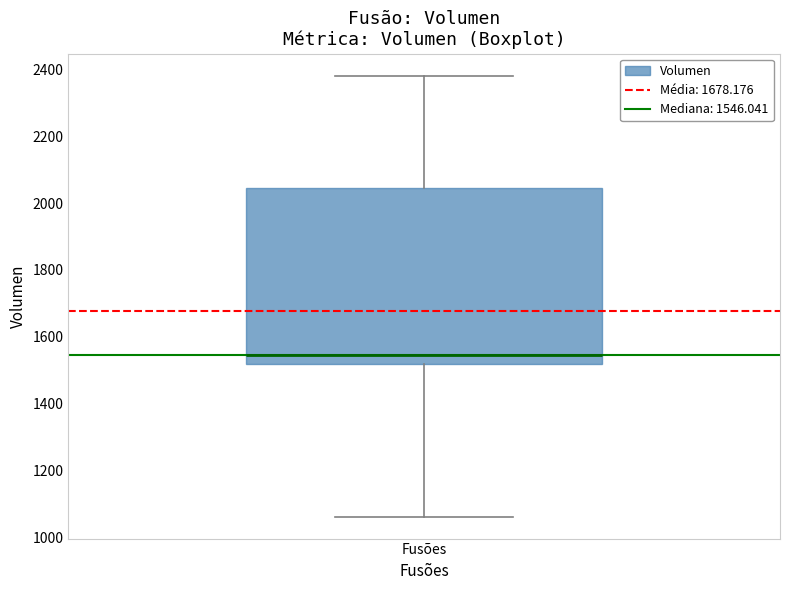

Transcribe this box plot: give where the median line is, the range the box spans, and where the two whiskers end, as read against the y-axis. The values are not printed on the chart, so give them approximately, as read against the axis.

median 1540, box 1520 to 2040, whiskers 1060 to 2380